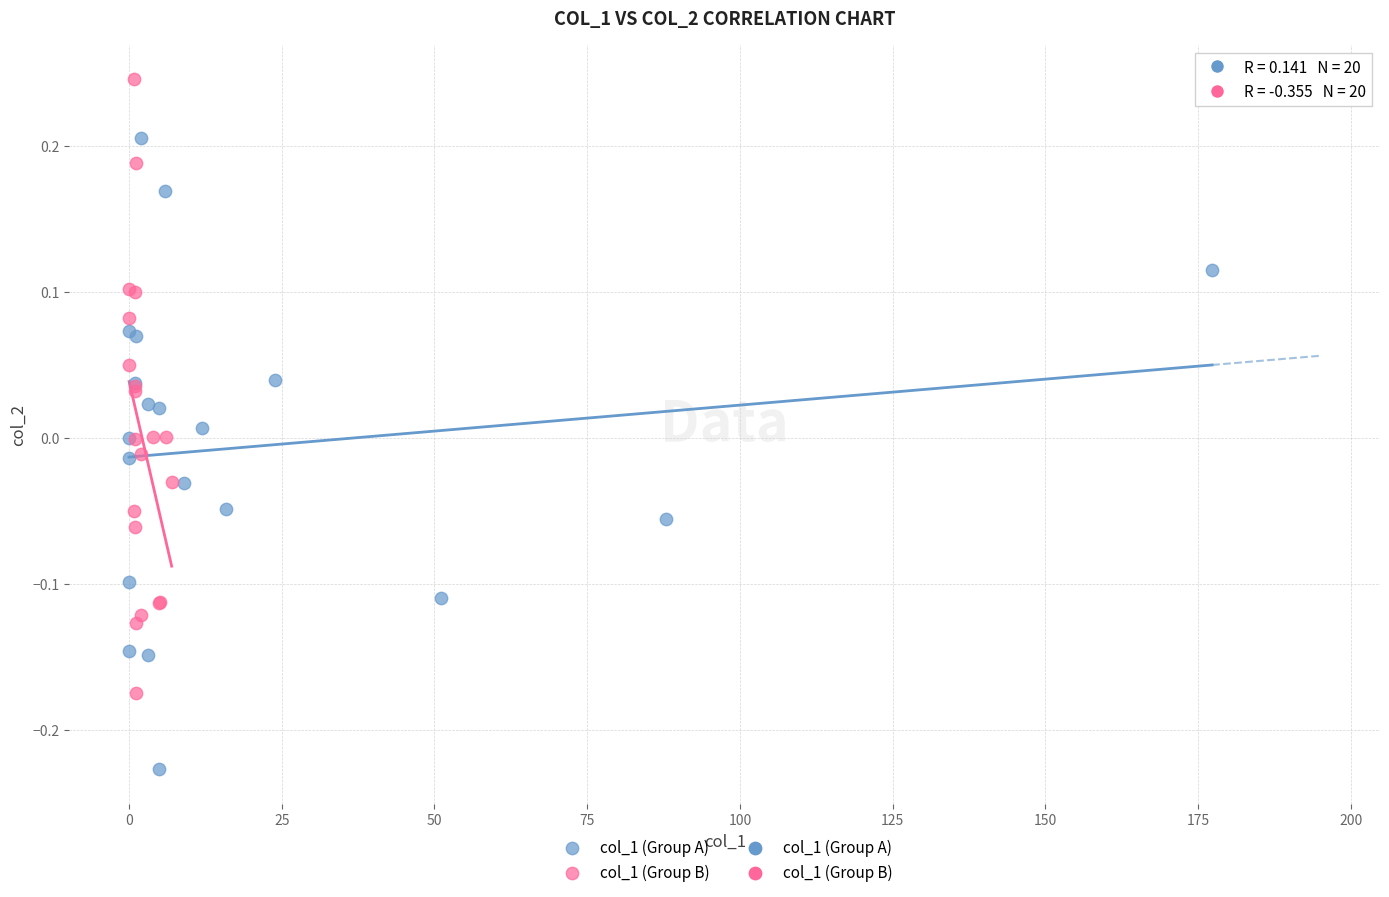

Which series contains the highest Y value?

col_1 (Group B)